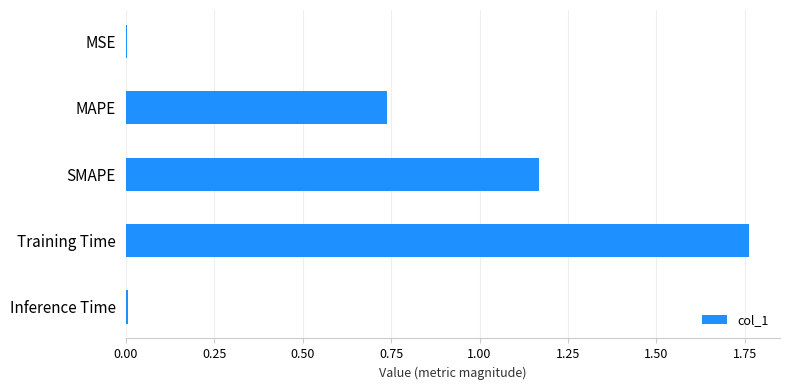

Between SMAPE and MSE, which is larger?

SMAPE